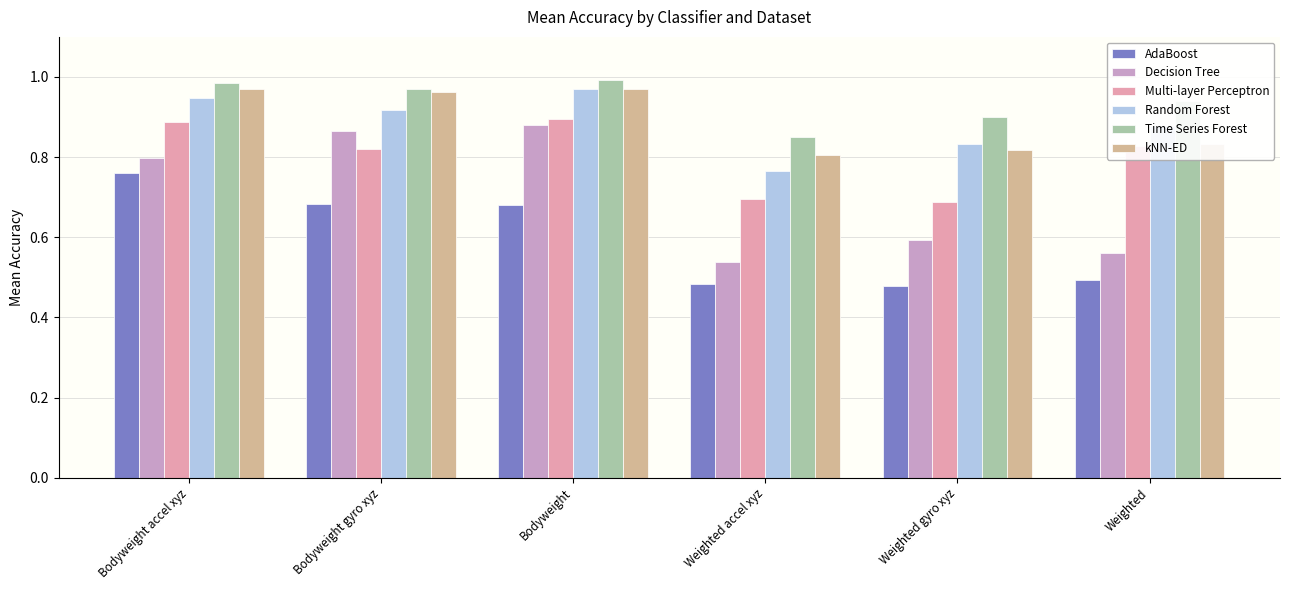

True or false: Decision Tree has a value of 0.9 at Weighted.

False